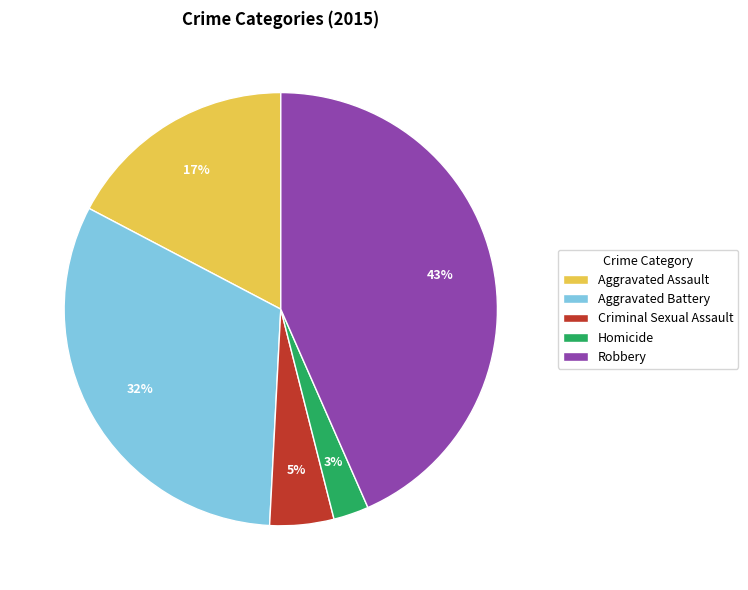

Is it true that Aggravated Assault is 12% of the pie?

False